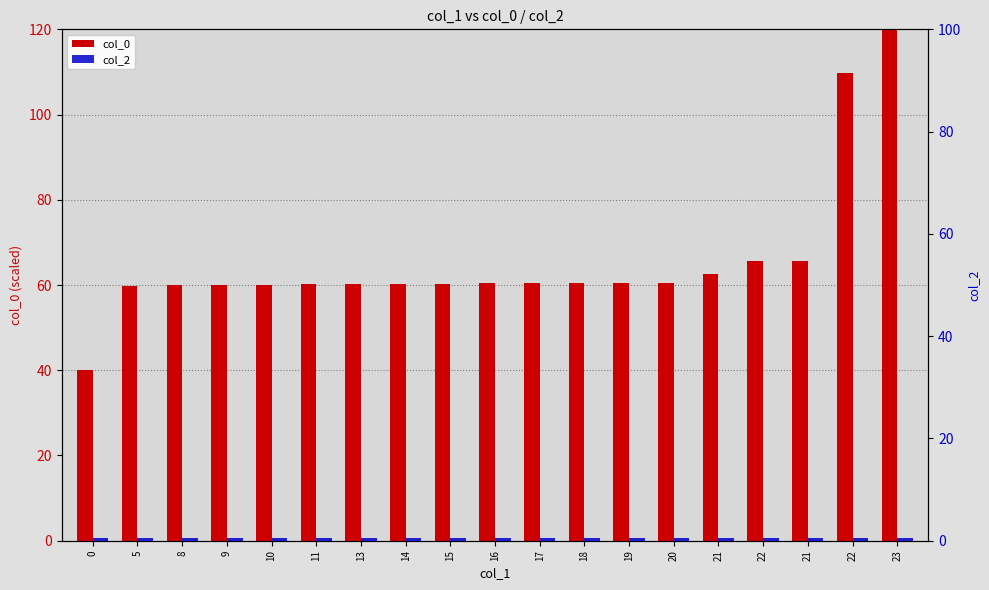

Which series has the largest total across all categories?

col_0